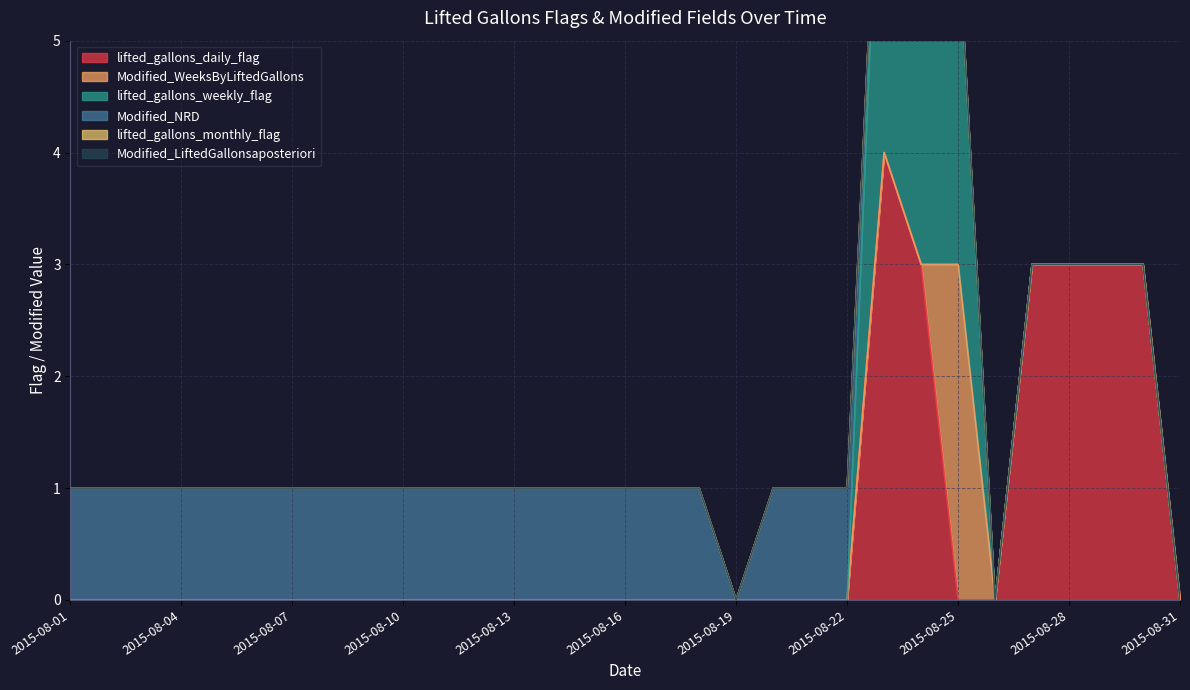

List the series in order of their peak value, lowest first.

lifted_gallons_monthly_flag, Modified_LiftedGallonsaposteriori, Modified_NRD, Modified_WeeksByLiftedGallons, lifted_gallons_daily_flag, lifted_gallons_weekly_flag